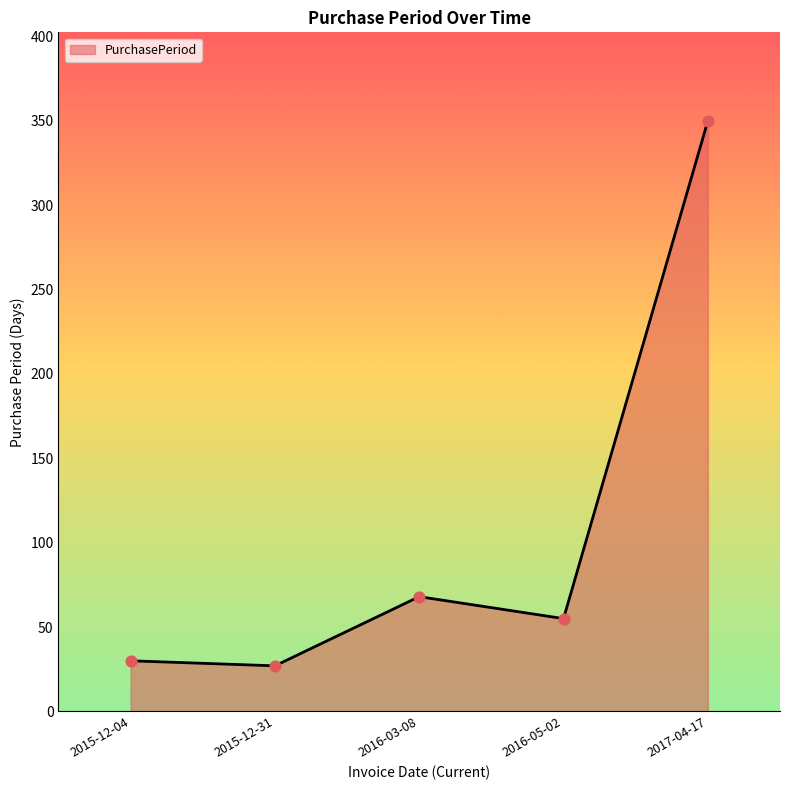

Approximately how many times larger is the value at 2017-04-17 compared to 2016-05-02?

6.4